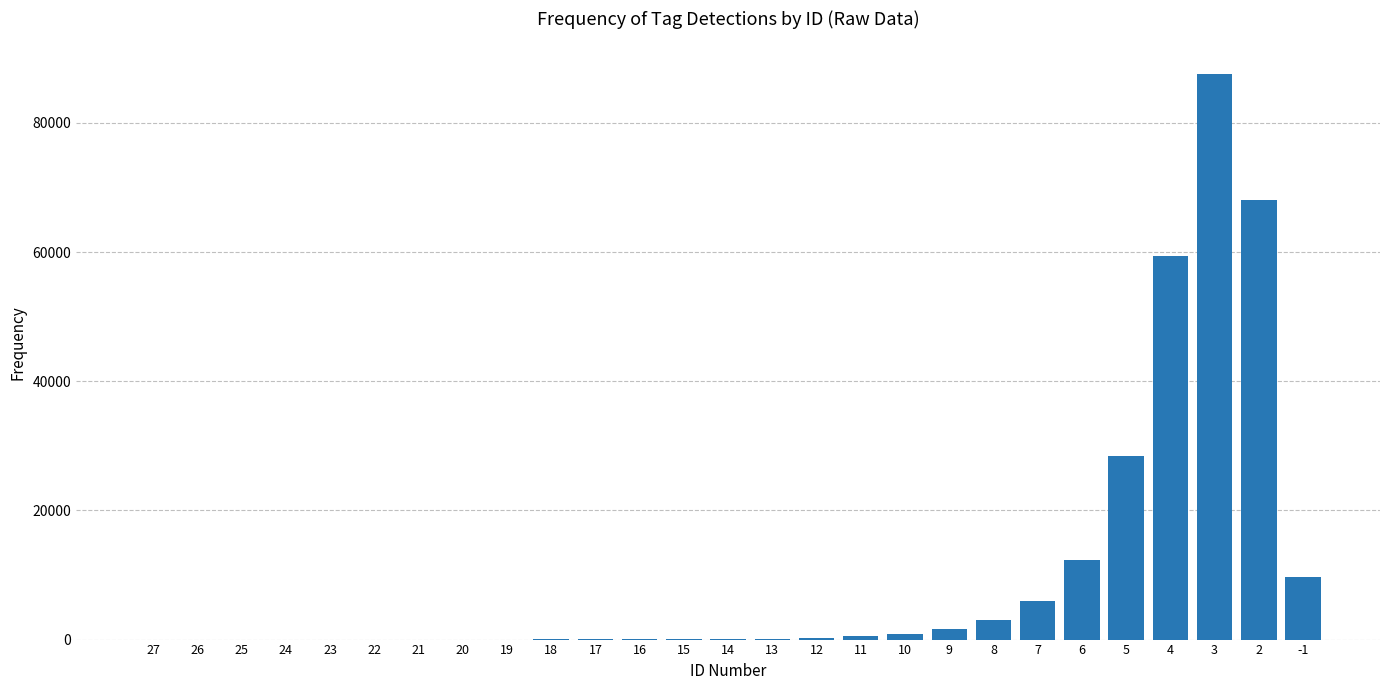

What is the sum of all values?

278316